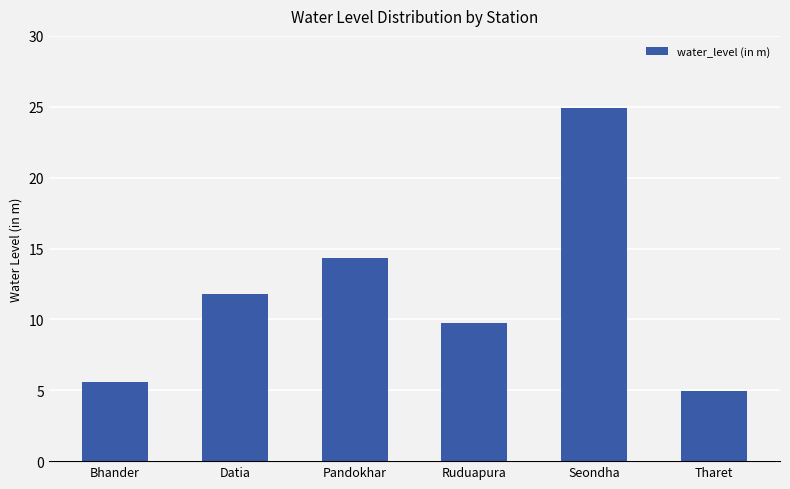

The chart shows a value of 8.4 at Tharet. True or false?

False